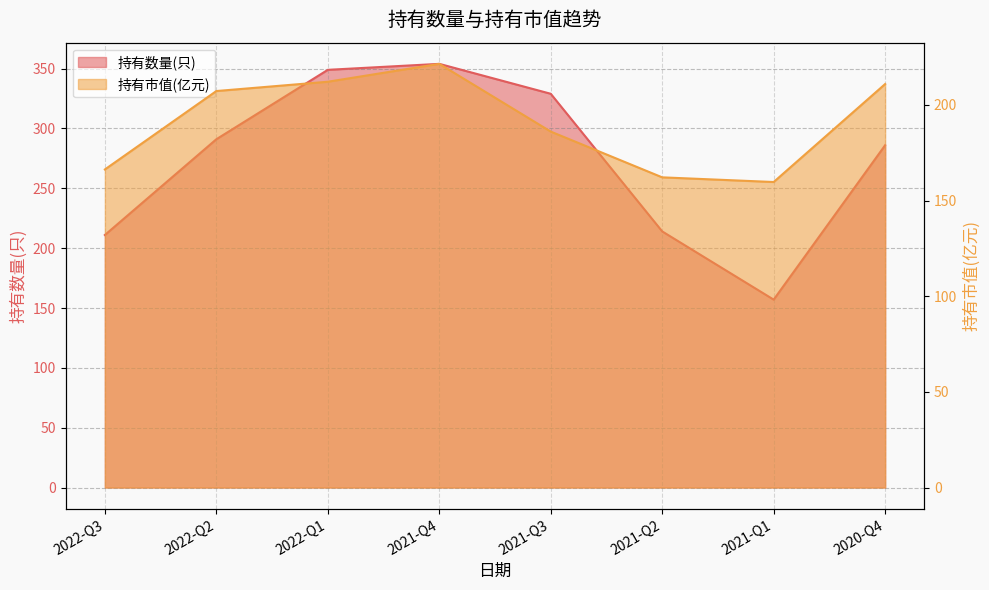

At which category does 持有市值(亿元) reach its first local valley?

2021-Q1